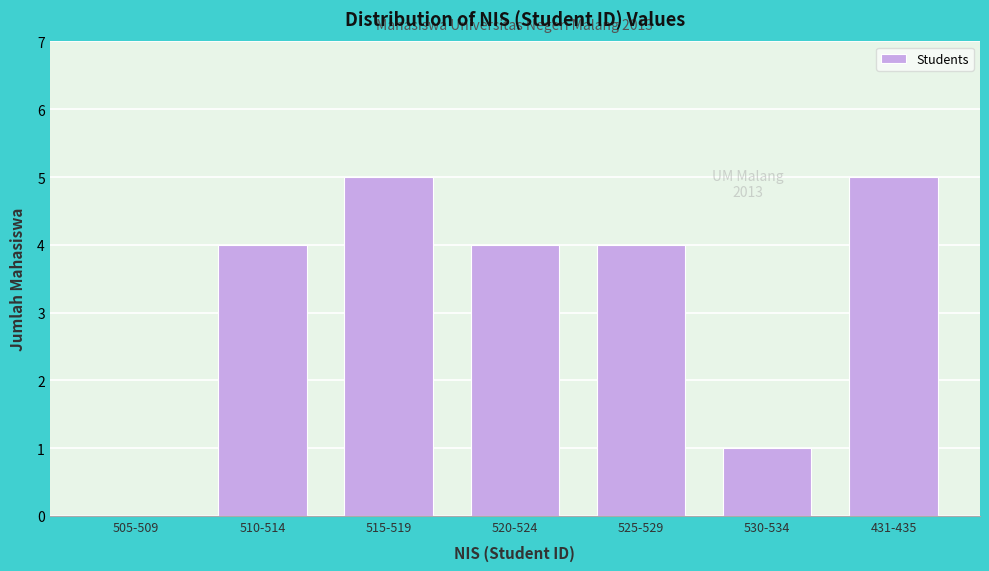

Reading left to right, list all the values displayed in this chart.

505-509=0	510-514=4	515-519=5	520-524=4	525-529=4	530-534=1	431-435=5